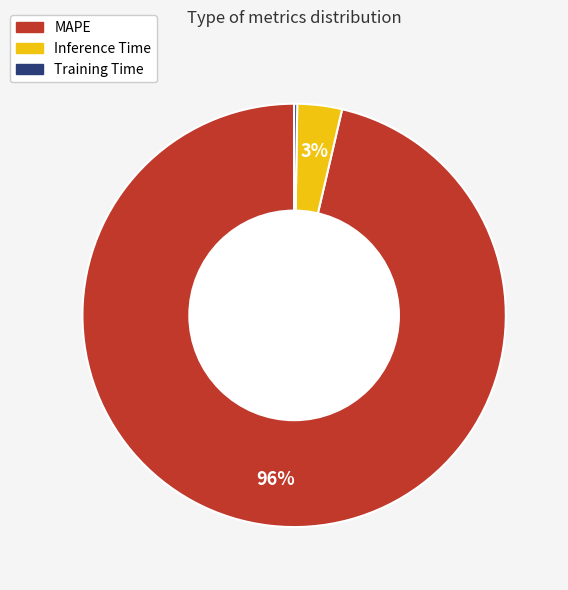

True or false: MAPE accounts for 96% of the total.

True